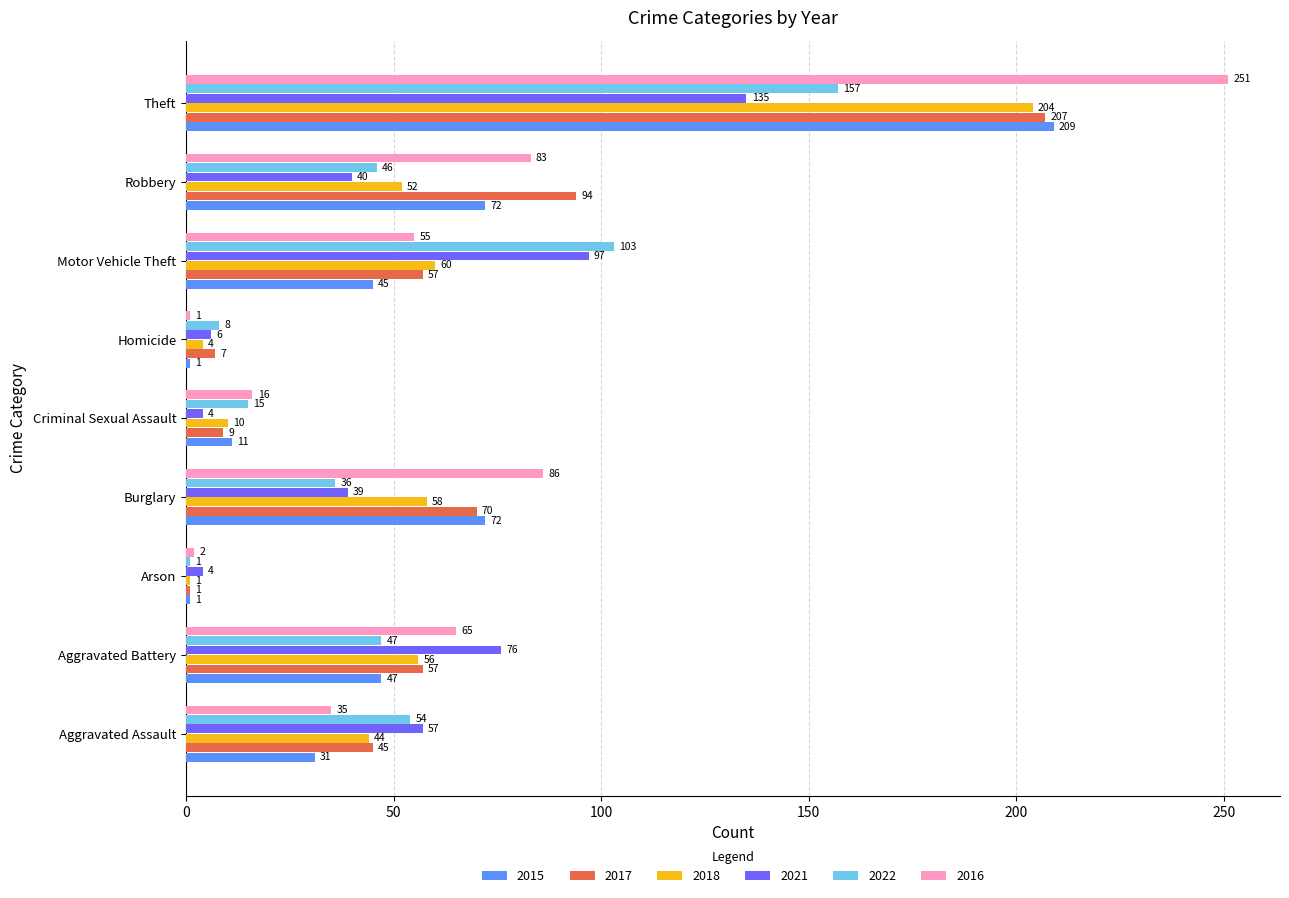

Is it true that 2016 equals 18 at Aggravated Battery?

False